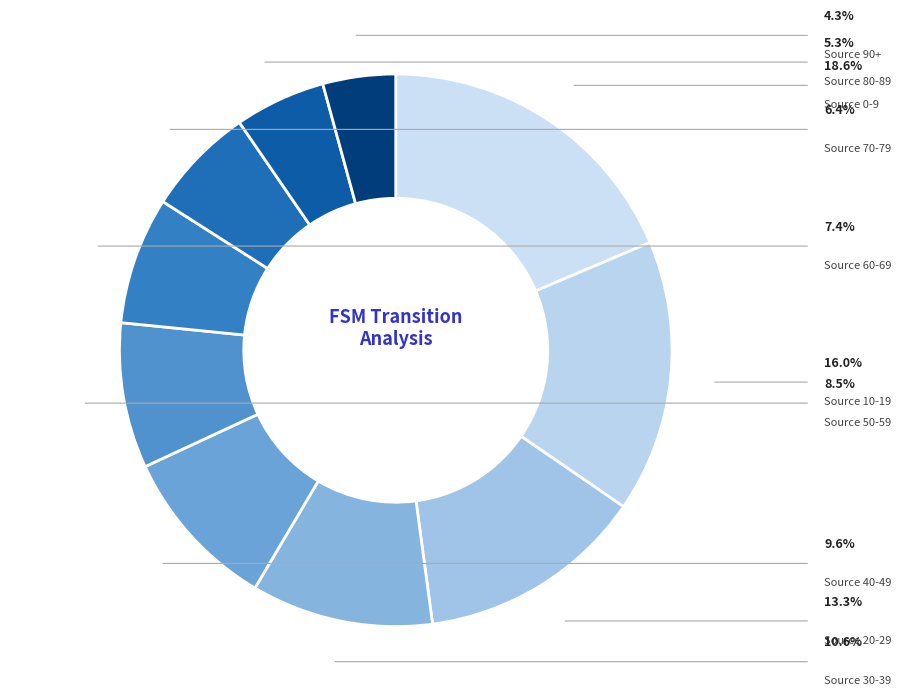

Is there a majority slice in this chart?

No